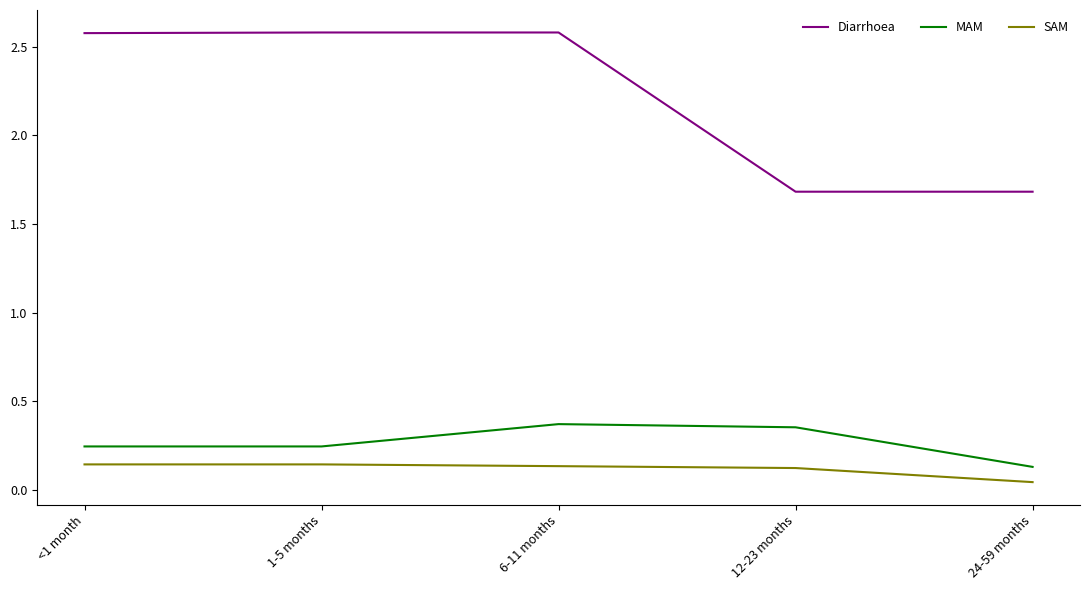

True or false: Diarrhoea and MAM intersect in this chart.

False